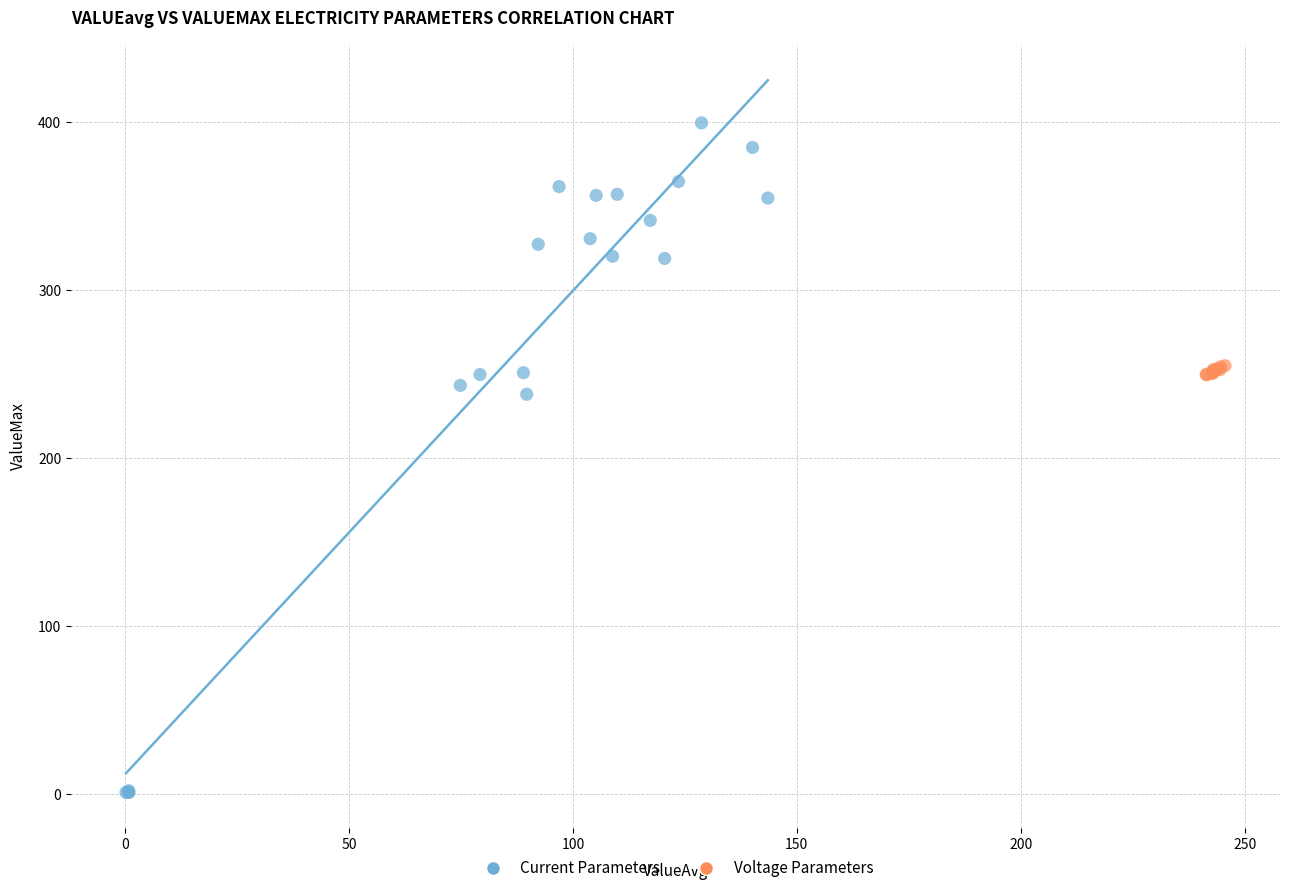

Which series reaches the minimum Y coordinate?

Current Parameters